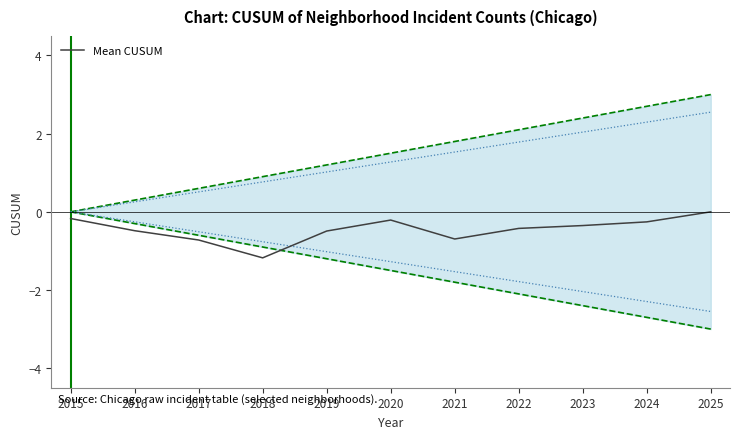

List the labels in order of value, smallest first.

2018, 2017, 2021, 2019, 2016, 2022, 2023, 2024, 2020, 2015, 2025